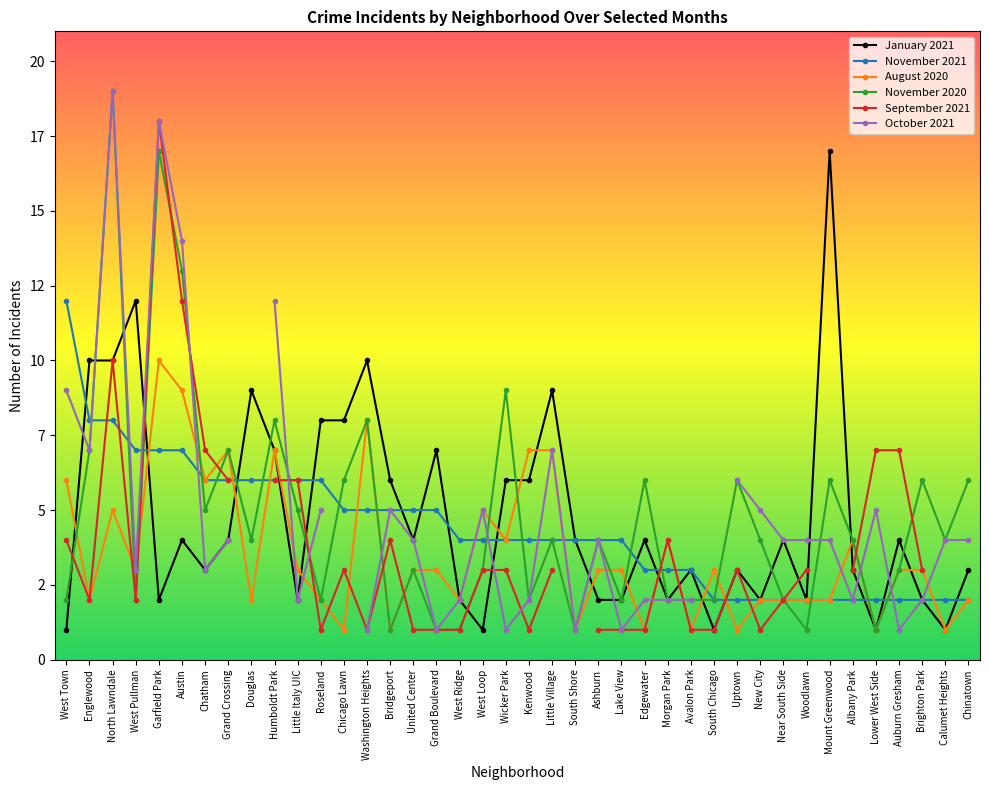

What is the difference between the second highest and minimum values in the August 2020 series?

8.0